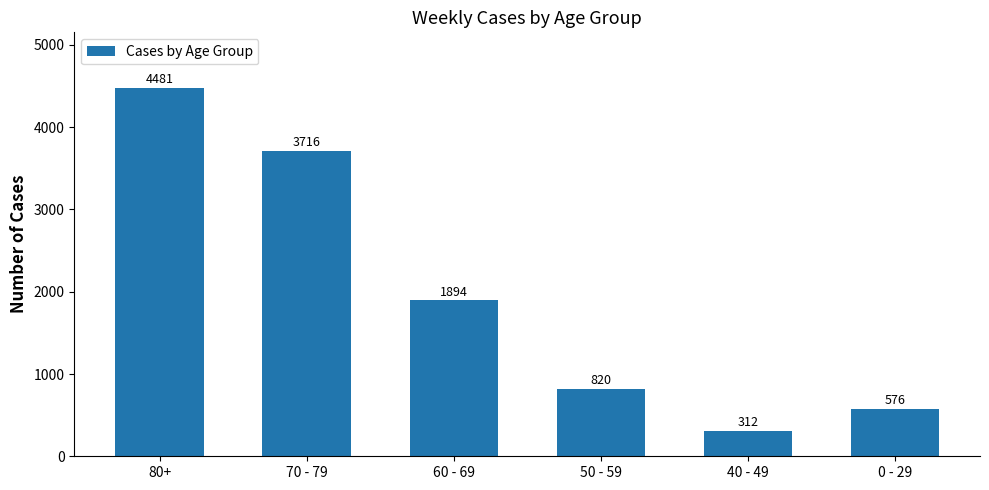

Are the bars horizontal?

No